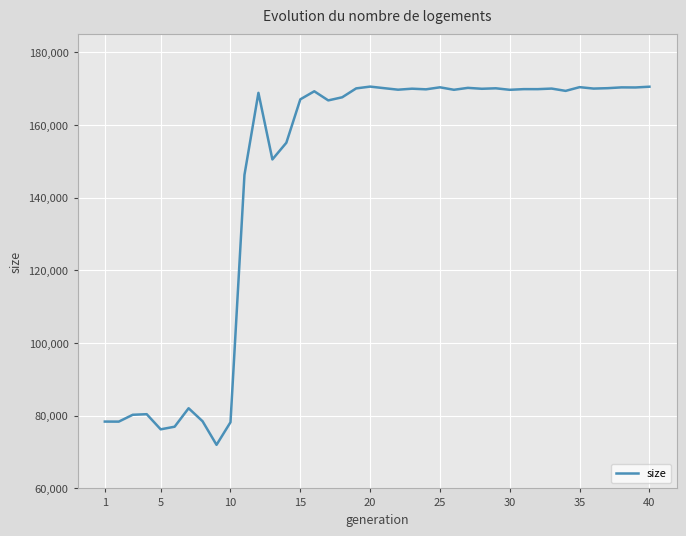

What is the smallest value displayed?

71995